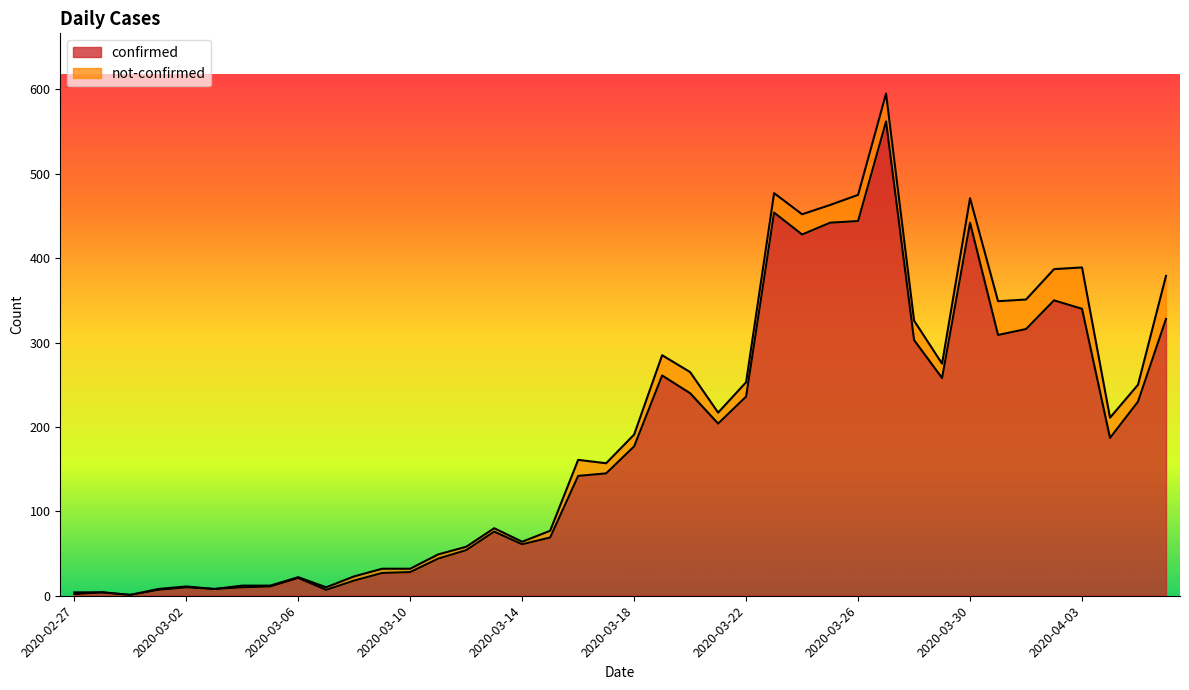

Rank the categories by value from highest to lowest.

2020-03-27, 2020-03-23, 2020-03-26, 2020-03-25, 2020-03-30, 2020-03-24, 2020-04-02, 2020-04-03, 2020-04-06, 2020-04-01, 2020-03-31, 2020-03-28, 2020-03-19, 2020-03-29, 2020-03-20, 2020-03-22, 2020-04-05, 2020-03-21, 2020-04-04, 2020-03-18, 2020-03-17, 2020-03-16, 2020-03-13, 2020-03-15, 2020-03-14, 2020-03-12, 2020-03-11, 2020-03-10, 2020-03-09, 2020-03-06, 2020-03-08, 2020-03-05, 2020-03-02, 2020-03-04, 2020-03-03, 2020-03-01, 2020-03-07, 2020-02-28, 2020-02-27, 2020-02-29